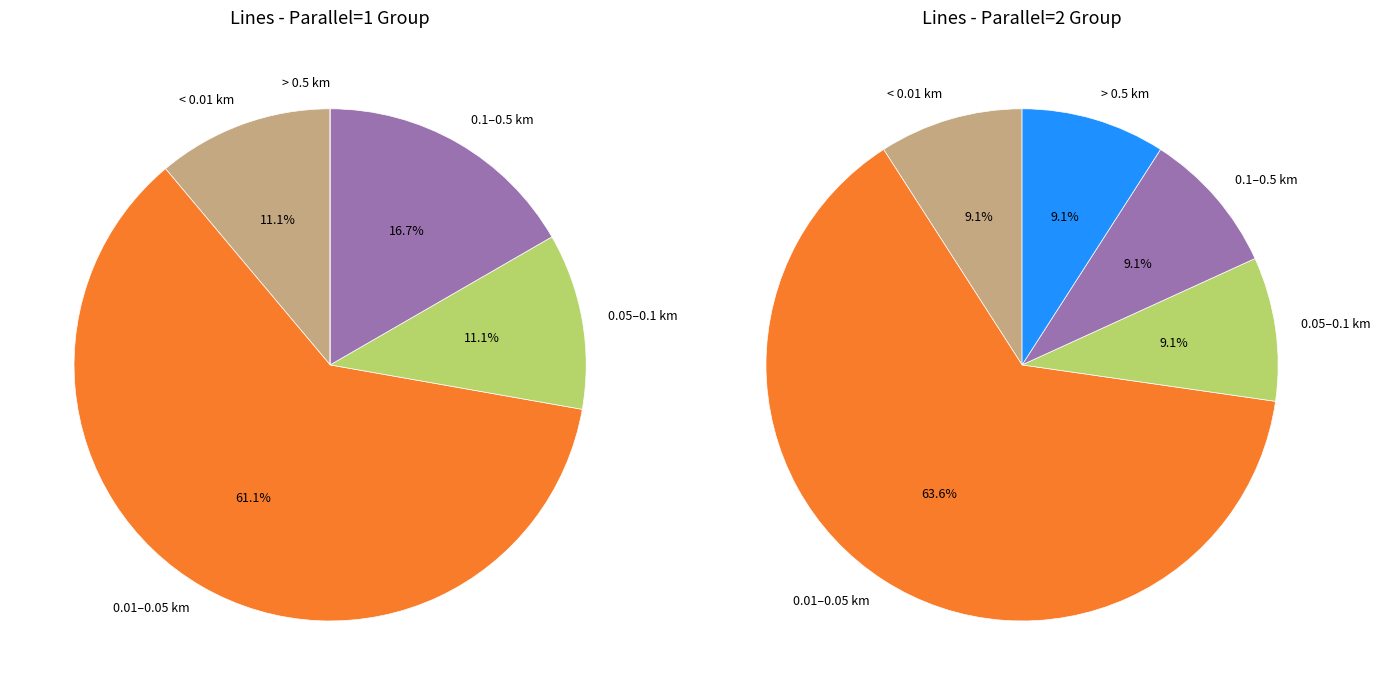

The parallel_1 slice represents 34% of the pie. True or false?

False